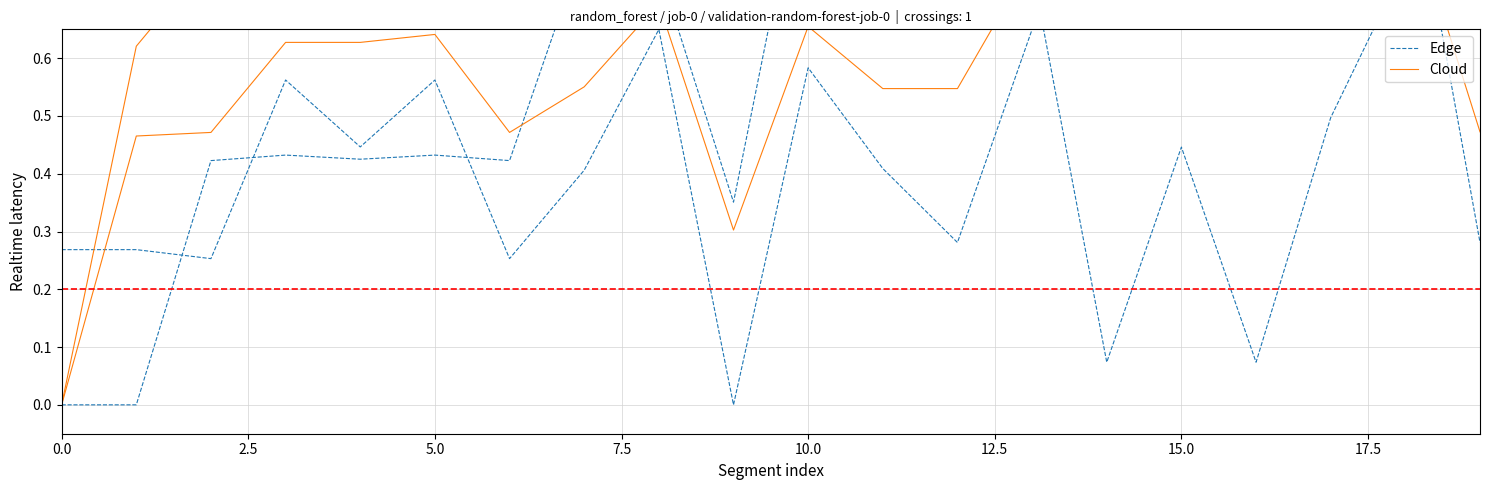

What is the value of the Edge point at the 5th from the left?

0.4